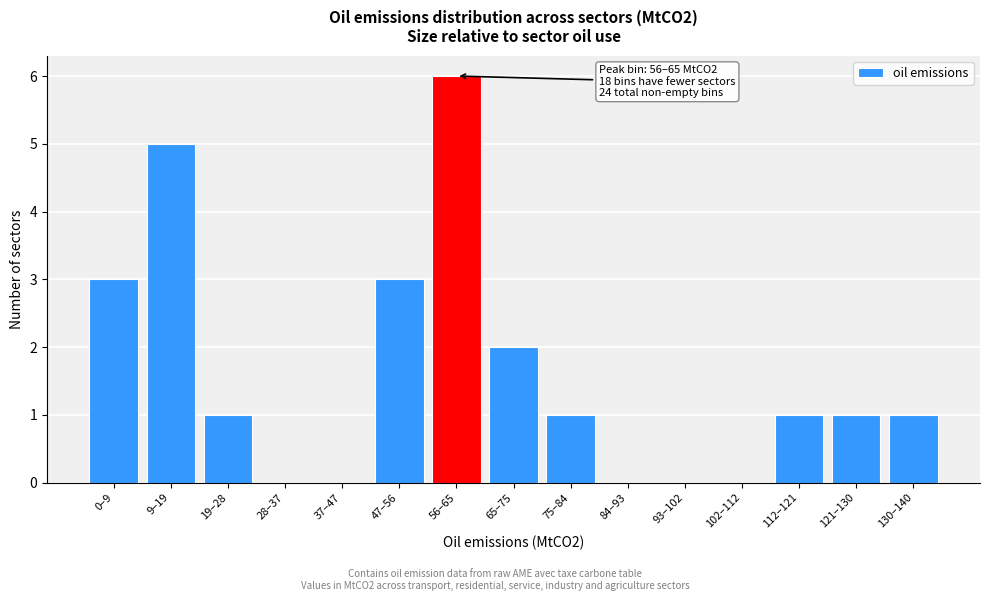

Reading left to right, list all the values displayed in this chart.

0–9=3	9–19=5	19–28=1	28–37=0	37–47=0	47–56=3	56–65=6	65–75=2	75–84=1	84–93=0	93–102=0	102–112=0	112–121=1	121–130=1	130–140=1